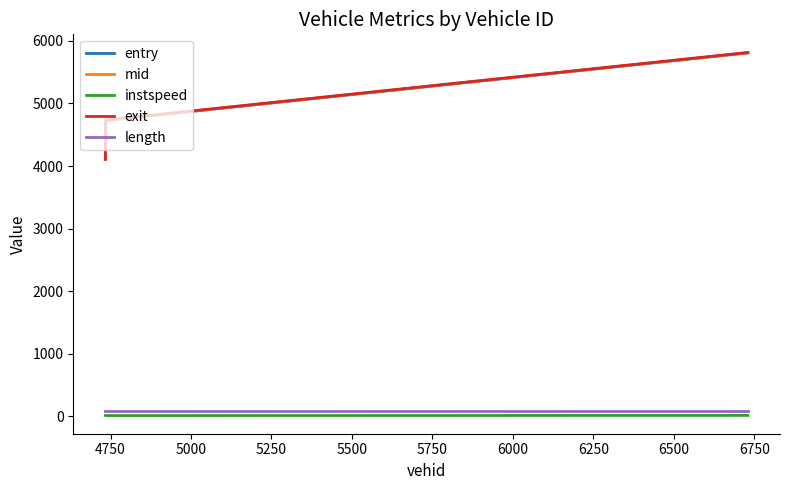

What is the sum of all length values?

237.0